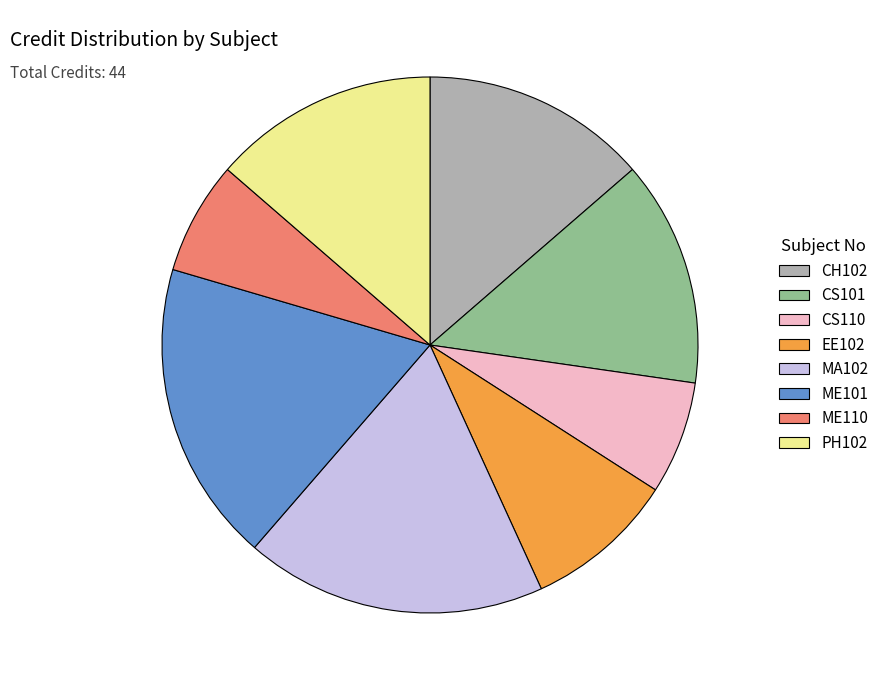

True or false: ME101 accounts for 18% of the total.

True